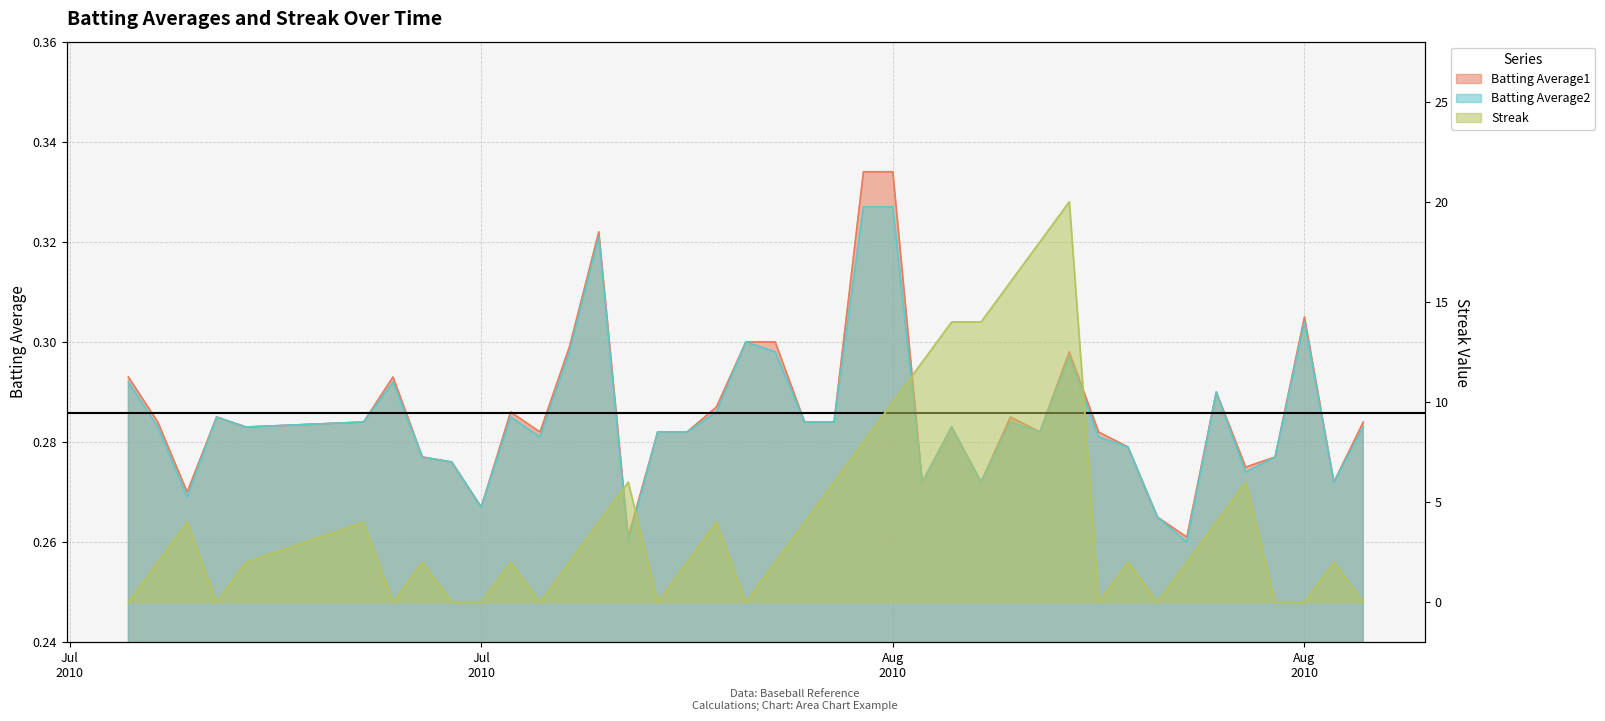

The Streak series shows 6.0 at 2010-08-14. True or false?

True